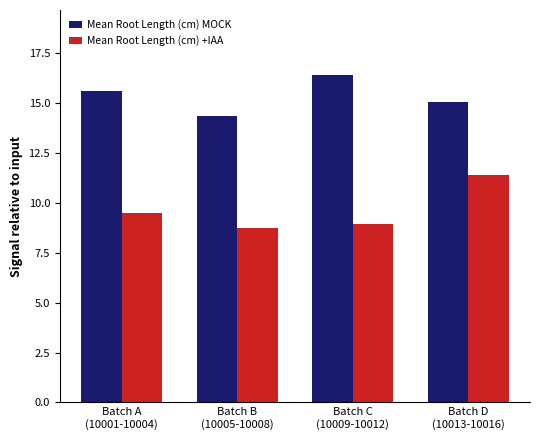

Is it true that Mean Root Length (cm) +IAA equals 13.1 at Batch A
(10001-10004)?

False